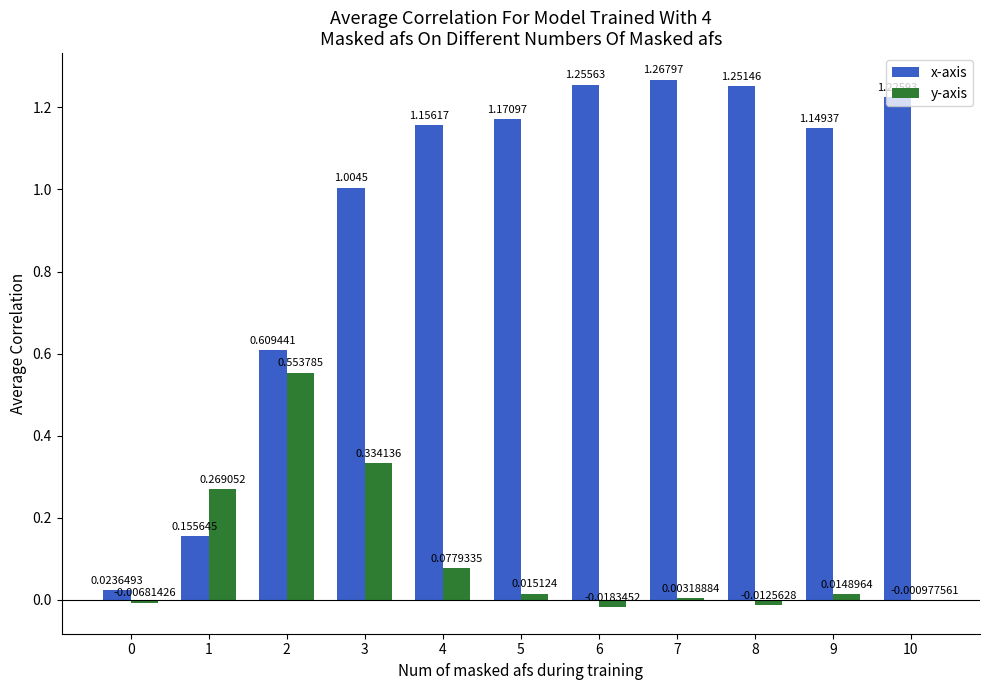

How many data points does each series have?

11